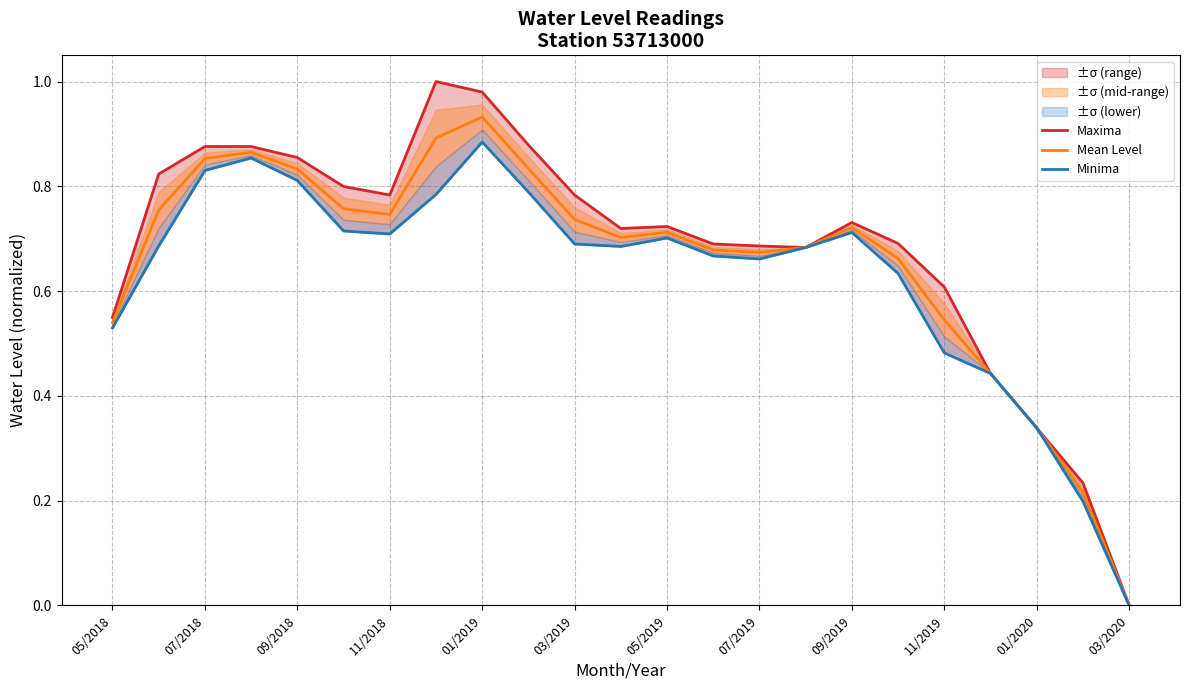

Is it true that Mean Level equals 0.2 at 11/2019?

False